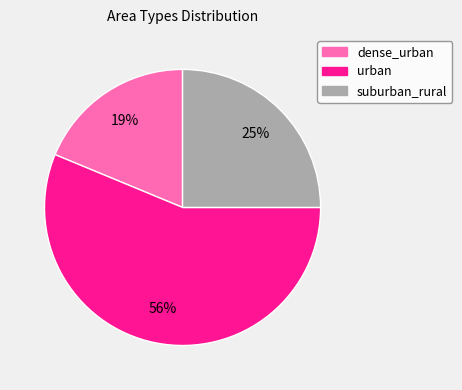

Is it true that dense_urban is 19% of the pie?

True